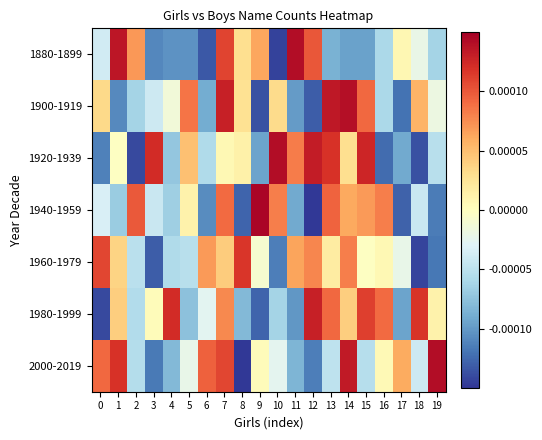

Which series has the widest spread of values?

1940-1959